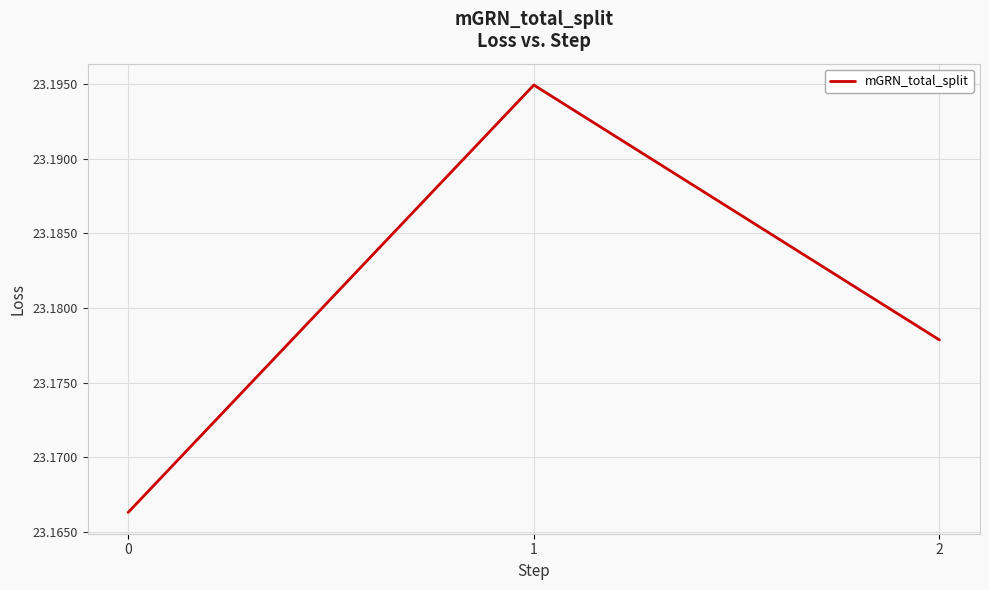

At which category does the chart reach its peak across all series?

1